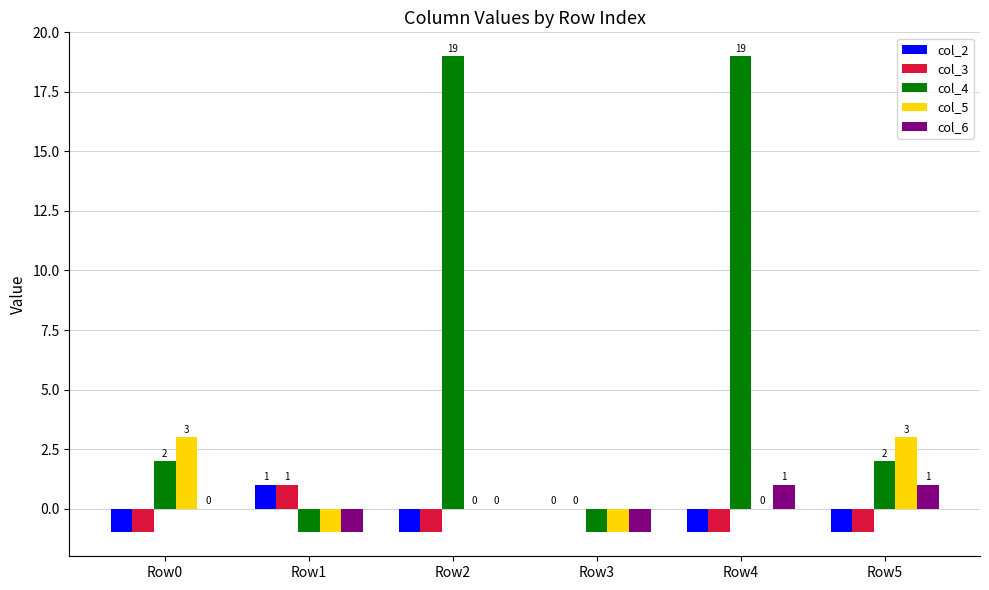

Count the number of categories in the chart.

6